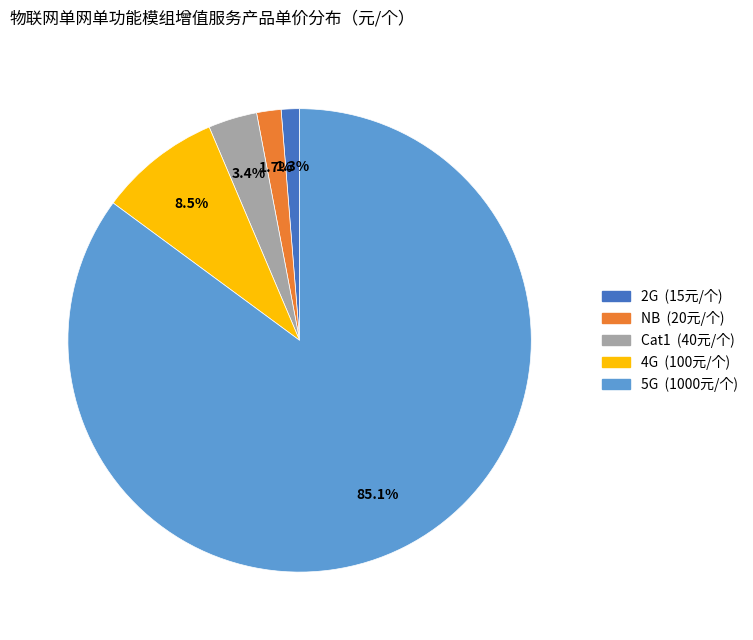

Which category accounts for the majority?

5G